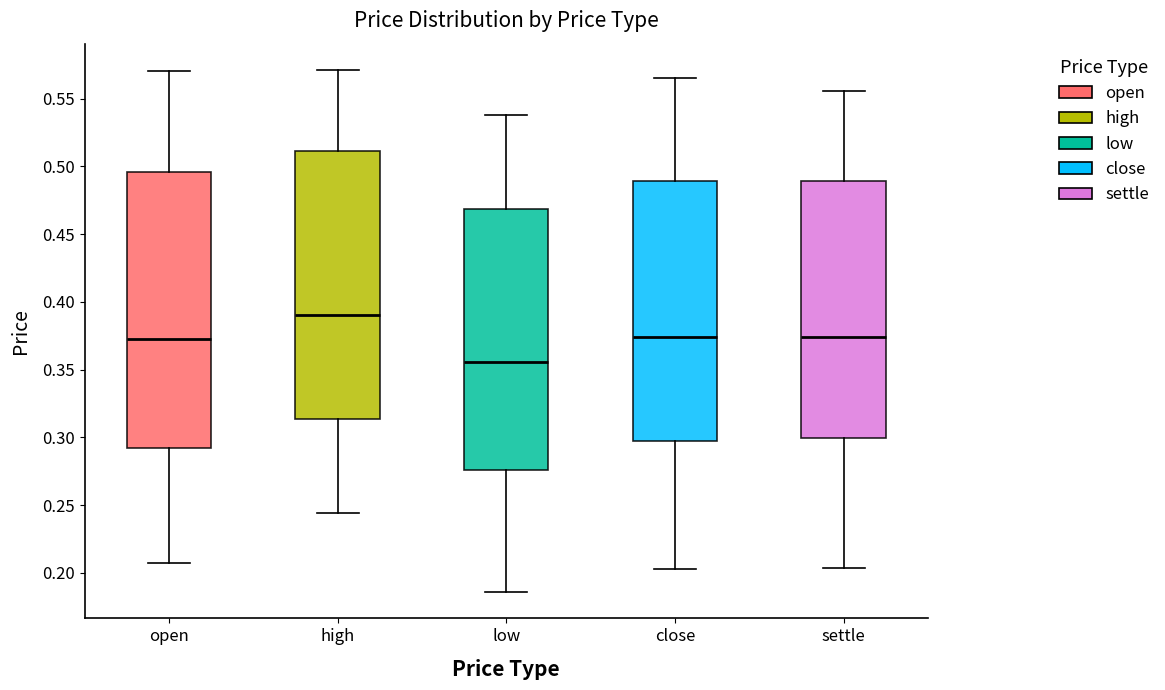

Which box has the lowest median line?

low